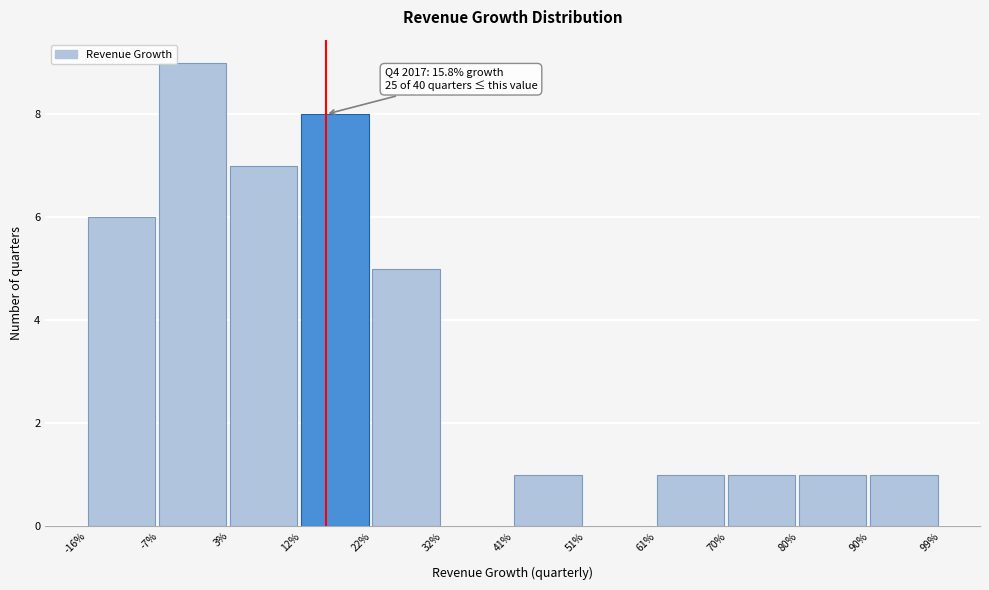

Reading left to right, what are all the values shown in this chart?

-16%=6	-7%=9	3%=7	12%=8	22%=5	32%=0	41%=1	51%=0	61%=1	70%=1	80%=1	90%=1